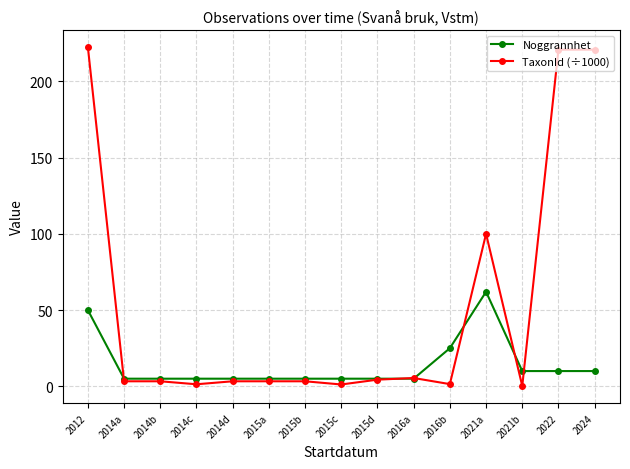

Where does the TaxonId (÷1000) series first go above 3?

2012